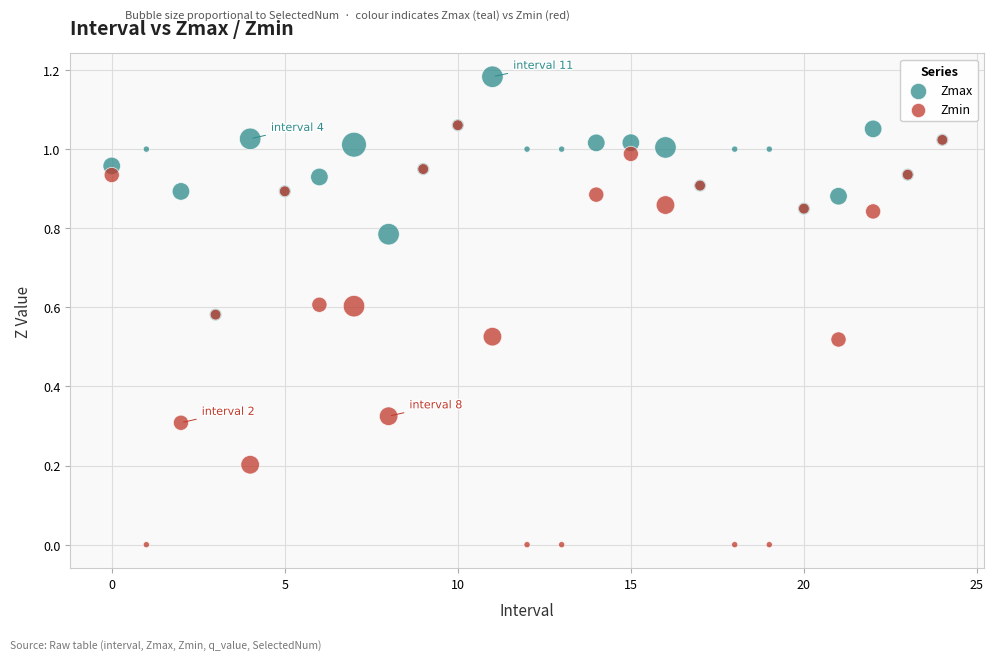

Which series has the largest Y range (max minus min)?

Zmin